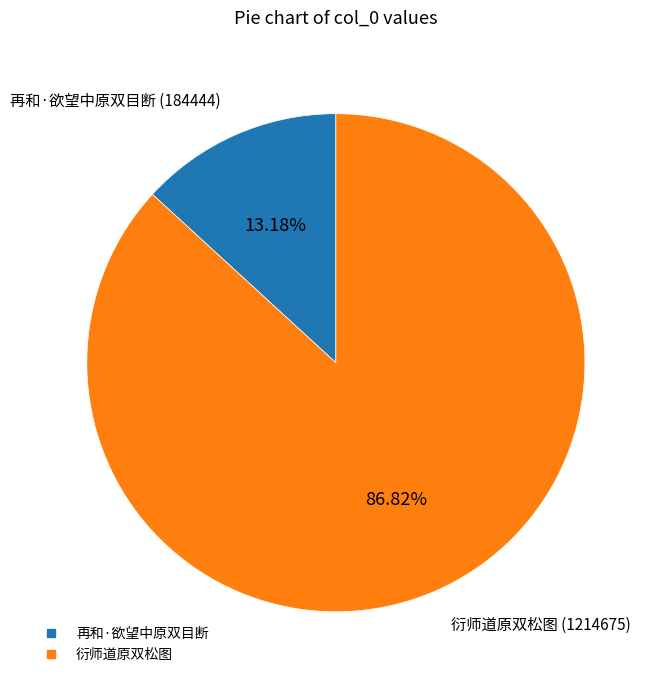

What percentage is the 衍师道原双松图 slice, to the nearest percent?

87%